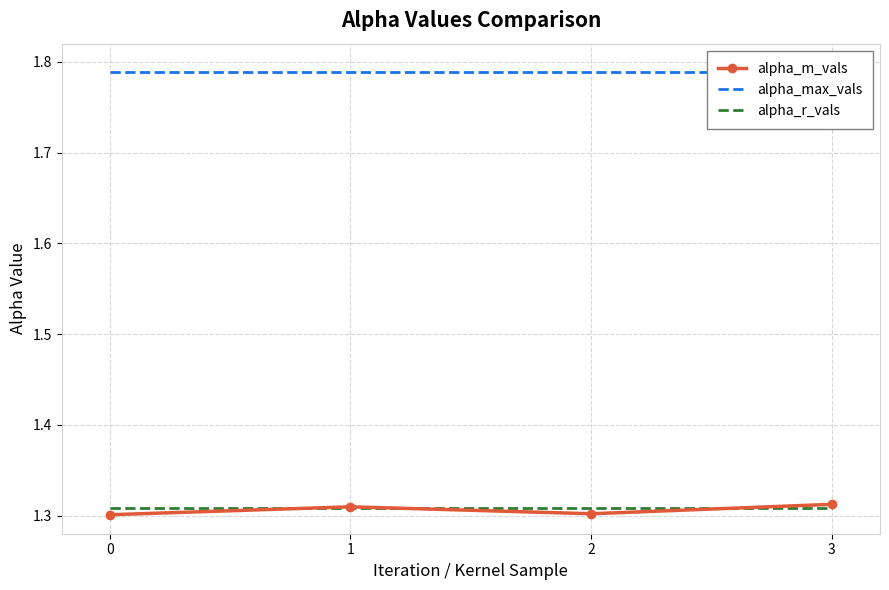

Which series has the largest total across all categories?

alpha_max_vals